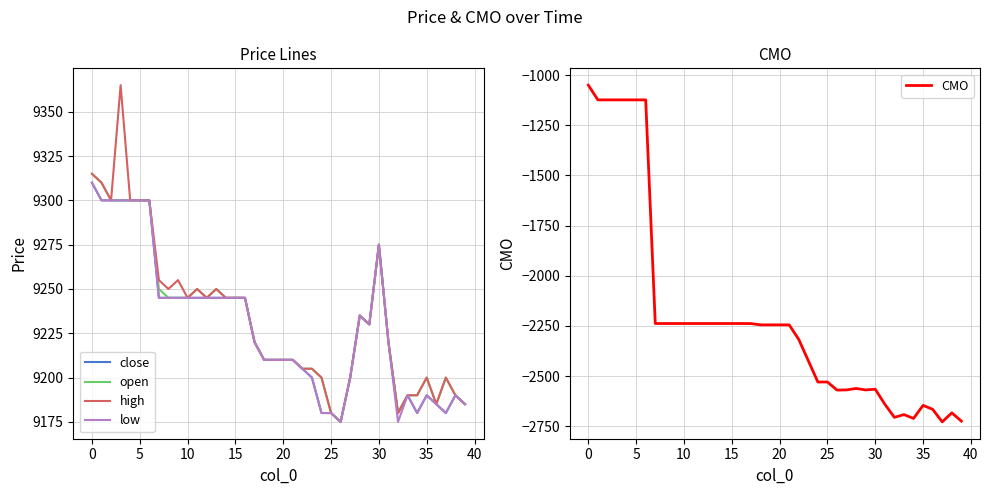

In high, how many points are lower than both neighbors (excluding endpoints)?

8